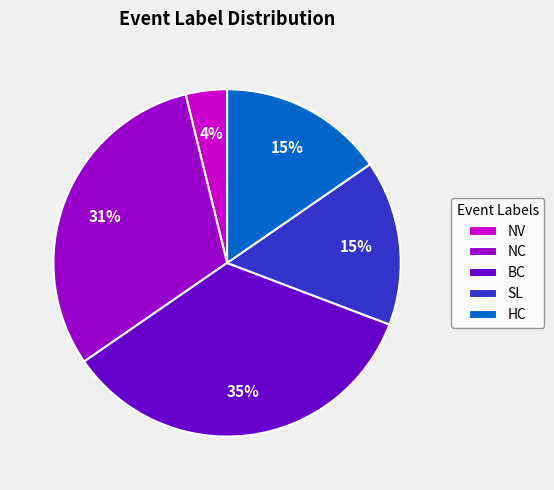

Is SL the majority of the pie?

No